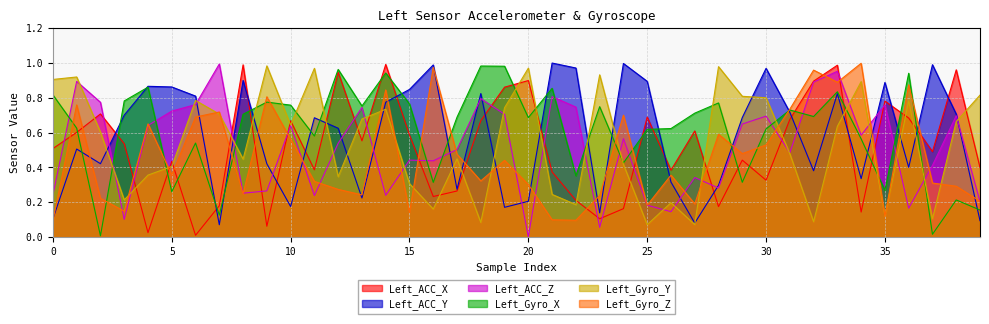

Reading left to right, list all the values displayed in this chart.

Left_ACC_X: 0=0.5	1=0.6	2=0.7	3=0.5	4=0.0	5=0.4	6=0.0	7=0.2	8=1.0	9=0.1	10=0.7	11=0.4	12=0.9	13=0.6	14=1.0	15=0.6	16=0.2	17=0.3	18=0.7	19=0.9	20=0.9	21=0.4	22=0.2	23=0.1	24=0.2	25=0.7	26=0.4	27=0.6	28=0.2	29=0.4	30=0.3	31=0.7	32=0.9	33=1.0	34=0.1	35=0.8	36=0.7	37=0.5	38=1.0	39=0.4
Left_ACC_Y: 0=0.1	1=0.5	2=0.4	3=0.7	4=0.9	5=0.9	6=0.8	7=0.1	8=0.9	9=0.4	10=0.2	11=0.7	12=0.6	13=0.2	14=0.8	15=0.8	16=1.0	17=0.3	18=0.8	19=0.2	20=0.2	21=1.0	22=1.0	23=0.1	24=1.0	25=0.9	26=0.3	27=0.1	28=0.3	29=0.7	30=1.0	31=0.7	32=0.4	33=0.8	34=0.3	35=0.9	36=0.4	37=1.0	38=0.7	39=0.1
Left_ACC_Z: 0=0.2	1=0.9	2=0.8	3=0.1	4=0.6	5=0.7	6=0.8	7=1.0	8=0.3	9=0.3	10=0.6	11=0.2	12=0.5	13=0.7	14=0.2	15=0.4	16=0.4	17=0.5	18=0.8	19=0.7	20=0.0	21=0.8	22=0.7	23=0.1	24=0.6	25=0.2	26=0.1	27=0.3	28=0.3	29=0.6	30=0.7	31=0.5	32=0.9	33=1.0	34=0.6	35=0.8	36=0.2	37=0.4	38=0.7	39=0.2
Left_Gyro_X: 0=0.8	1=0.6	2=0.0	3=0.8	4=0.9	5=0.3	6=0.5	7=0.1	8=0.7	9=0.8	10=0.8	11=0.6	12=1.0	13=0.8	14=0.9	15=0.8	16=0.3	17=0.7	18=1.0	19=1.0	20=0.7	21=0.9	22=0.4	23=0.7	24=0.4	25=0.6	26=0.6	27=0.7	28=0.8	29=0.3	30=0.6	31=0.7	32=0.7	33=0.8	34=0.6	35=0.3	36=0.9	37=0.0	38=0.2	39=0.2
Left_Gyro_Y: 0=0.9	1=0.9	2=0.6	3=0.2	4=0.4	5=0.4	6=0.8	7=0.7	8=0.4	9=1.0	10=0.6	11=1.0	12=0.3	13=0.7	14=0.7	15=0.3	16=0.2	17=0.4	18=0.1	19=0.7	20=1.0	21=0.2	22=0.2	23=0.9	24=0.4	25=0.1	26=0.2	27=0.1	28=1.0	29=0.8	30=0.8	31=0.5	32=0.1	33=0.6	34=0.9	35=0.1	36=0.8	37=0.1	38=0.7	39=0.8
Left_Gyro_Z: 0=0.1	1=0.8	2=0.2	3=0.1	4=0.7	5=0.4	6=0.7	7=0.7	8=0.2	9=0.8	10=0.6	11=0.3	12=0.3	13=0.2	14=0.8	15=0.1	16=1.0	17=0.5	18=0.3	19=0.4	20=0.3	21=0.1	22=0.1	23=0.2	24=0.7	25=0.2	26=0.4	27=0.2	28=0.6	29=0.5	30=0.5	31=0.7	32=1.0	33=0.9	34=1.0	35=0.1	36=0.9	37=0.3	38=0.3	39=0.2